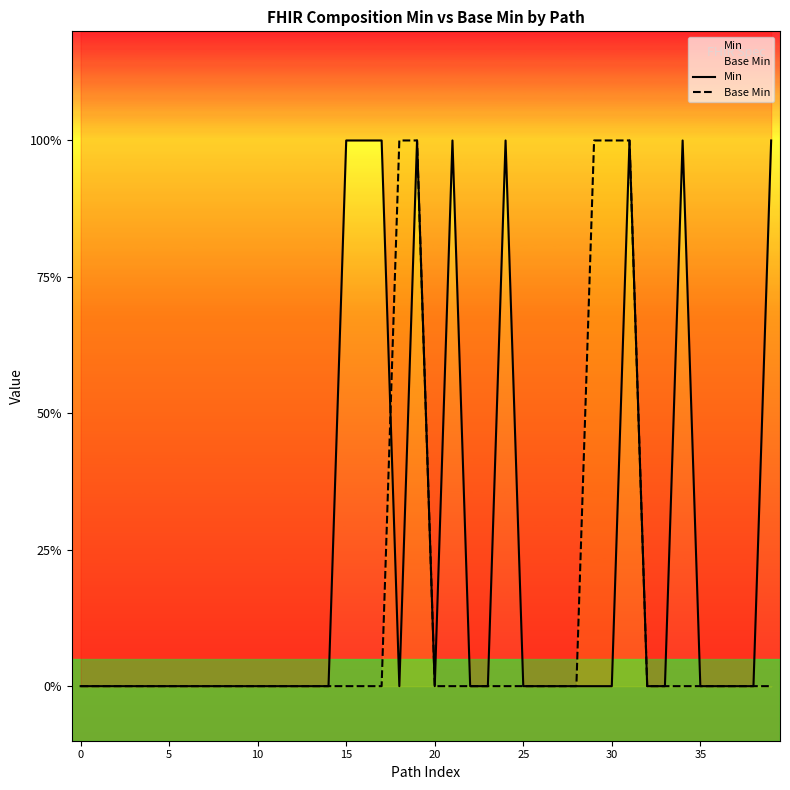

True or false: Base Min and Min intersect in this chart.

True